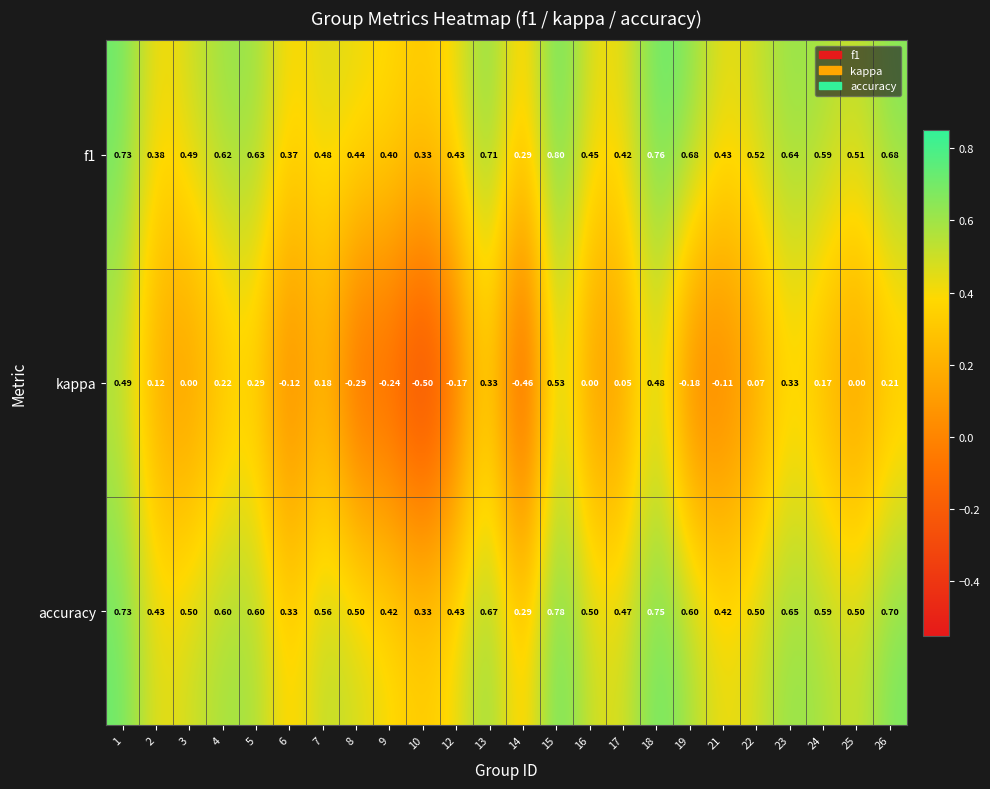

Which series has the largest total across all categories?

accuracy